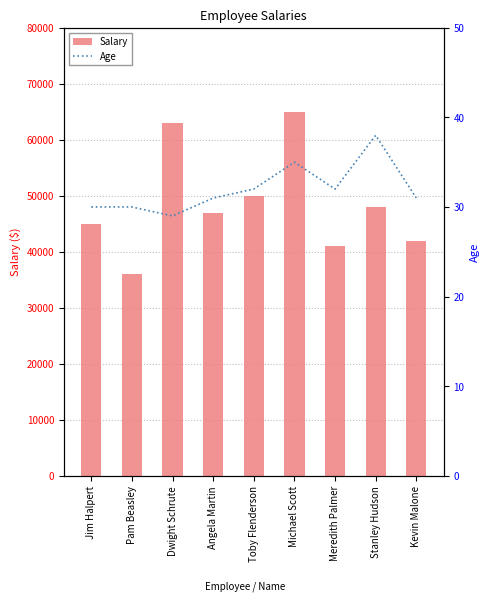

What is the highest value of the Salary series?

65000